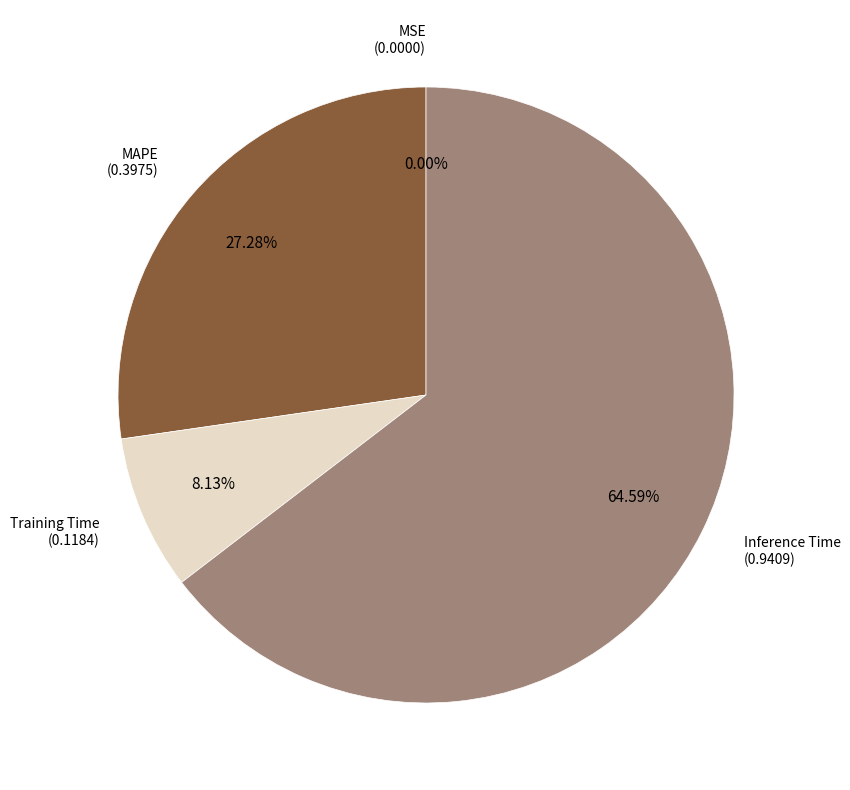

Does any single category account for the majority?

Yes